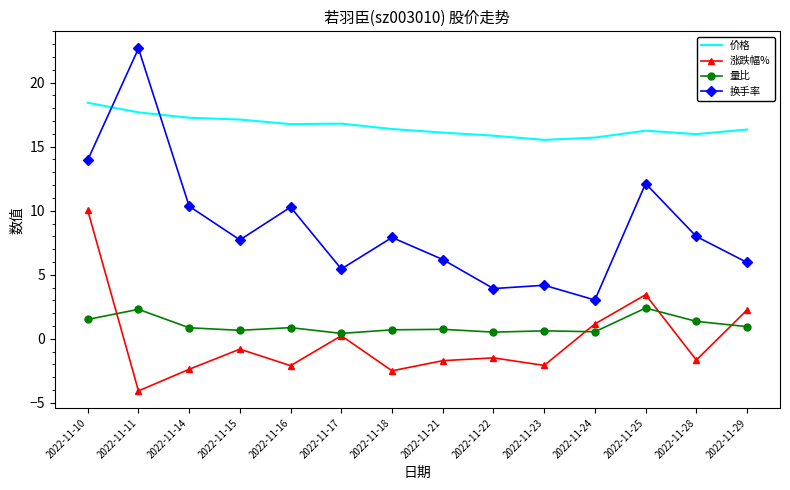

Is the value of 价格 at 2022-11-23 greater than the value of 换手率 at 2022-11-16?

Yes